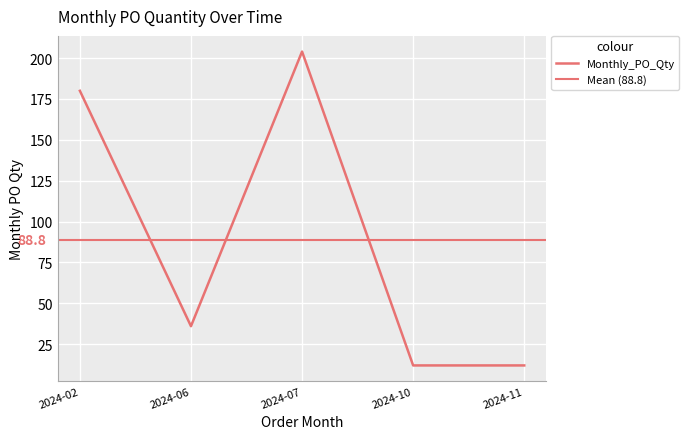

True or false: there are more than 0 points higher than both neighbors.

True